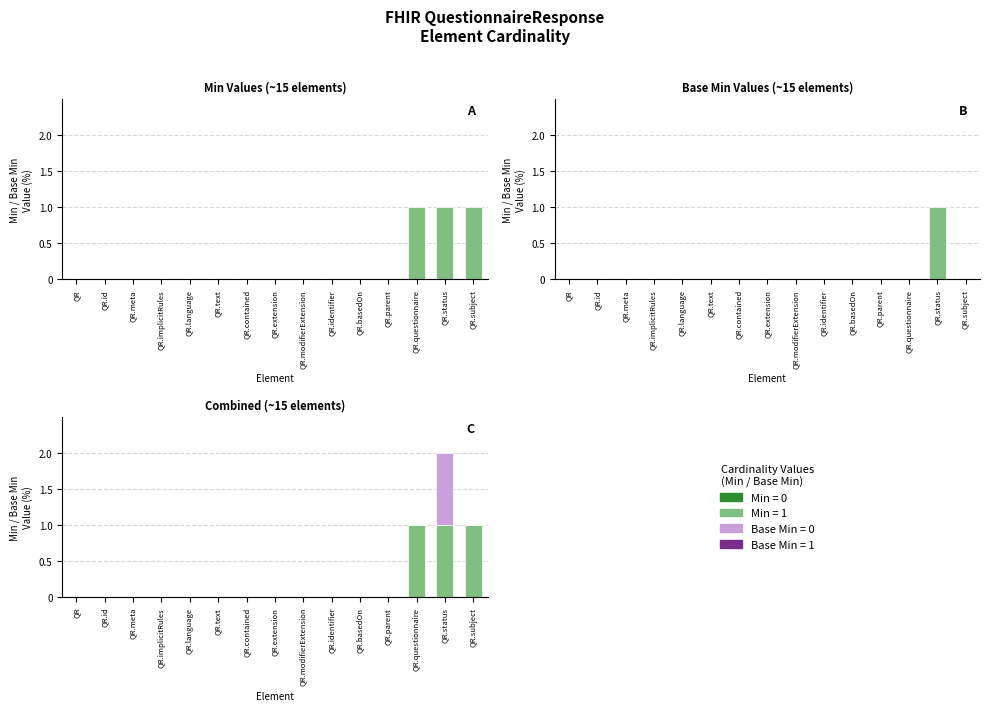

The Base Min series shows -1 at QR.subject. True or false?

False